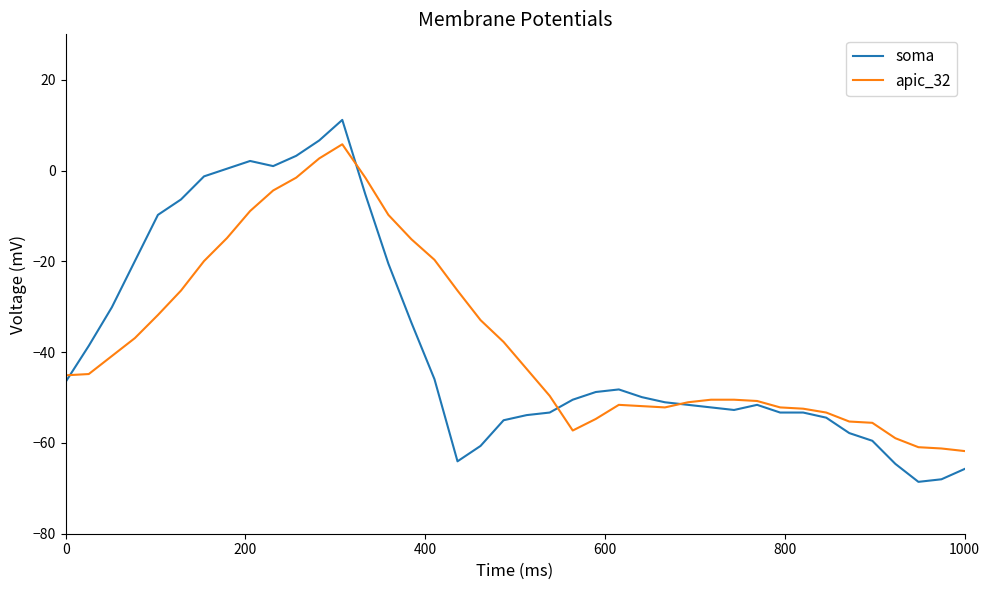

Which series has the largest range (max minus min)?

soma